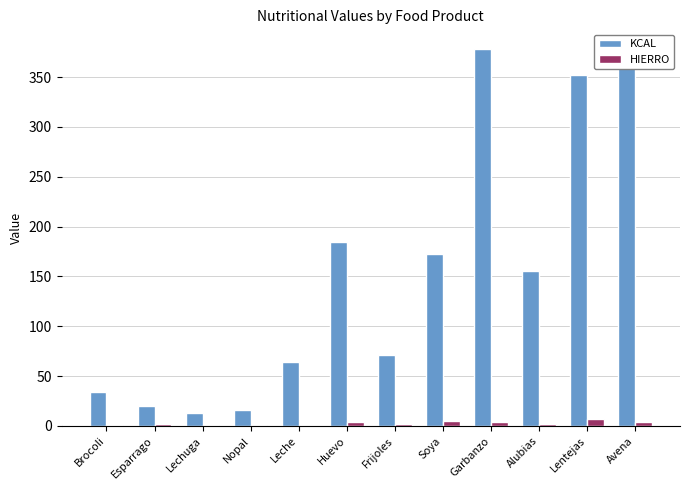

Which has a higher value, Avena or Soya?

Avena